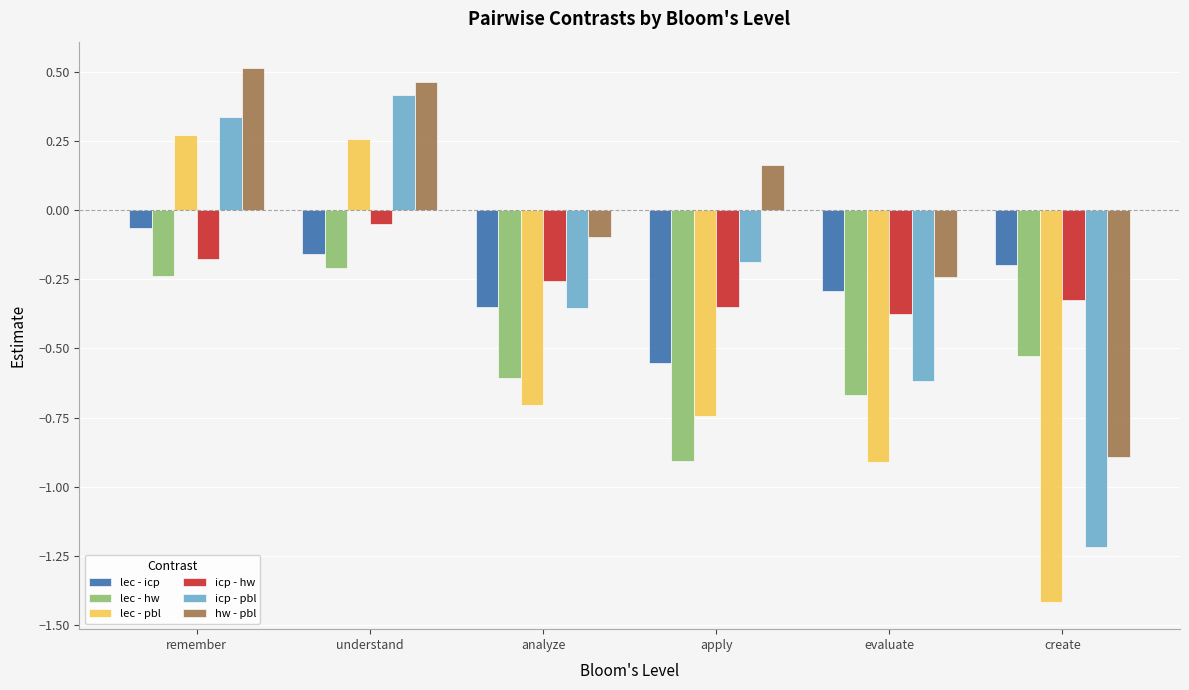

Is it true that hw - pbl equals -0.1 at analyze?

True